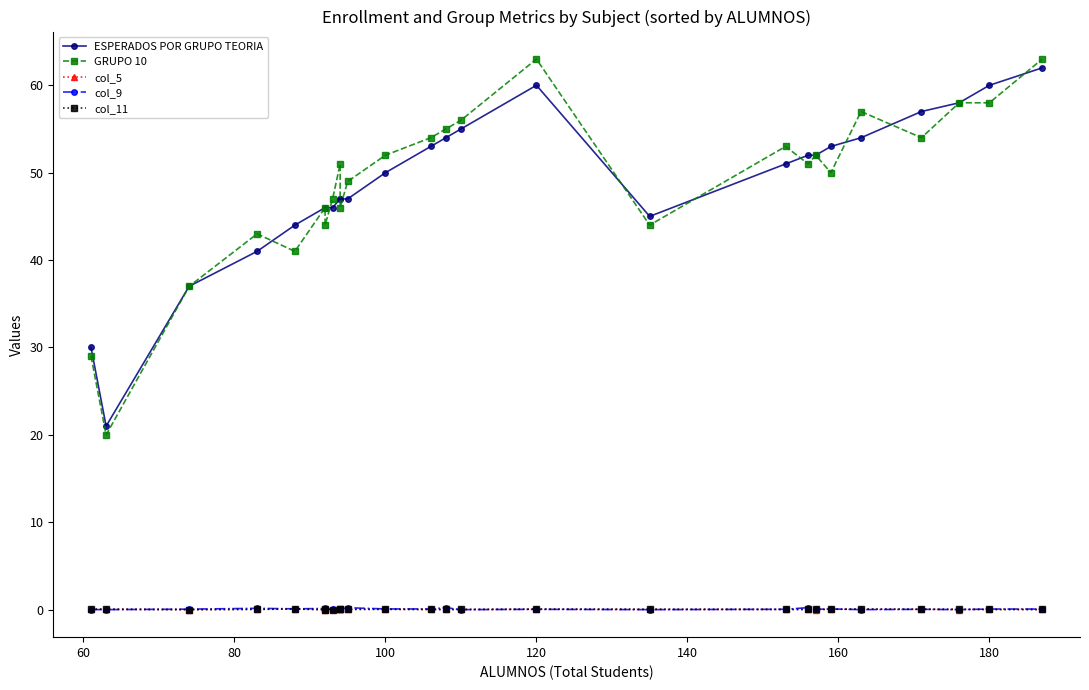

What is the total value across all series at 80?

74.1